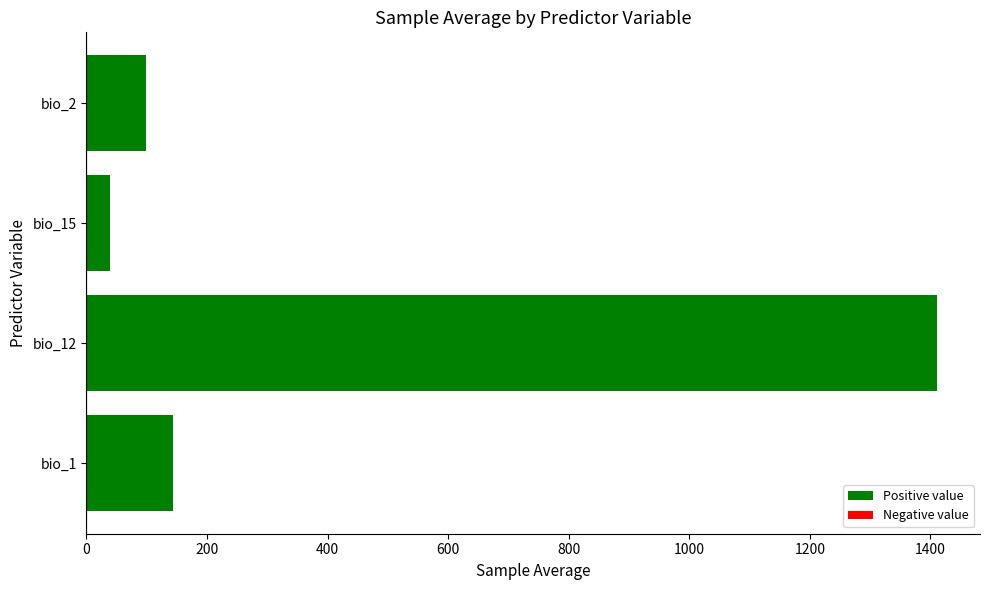

What is the smallest value displayed?

38.6